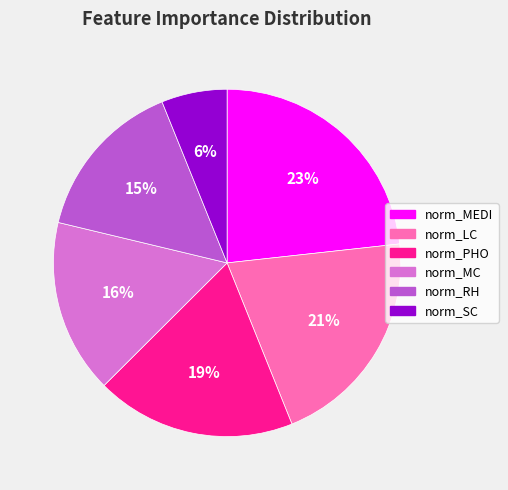

Rank the categories by value from lowest to highest.

norm_SC, norm_RH, norm_MC, norm_PHO, norm_LC, norm_MEDI